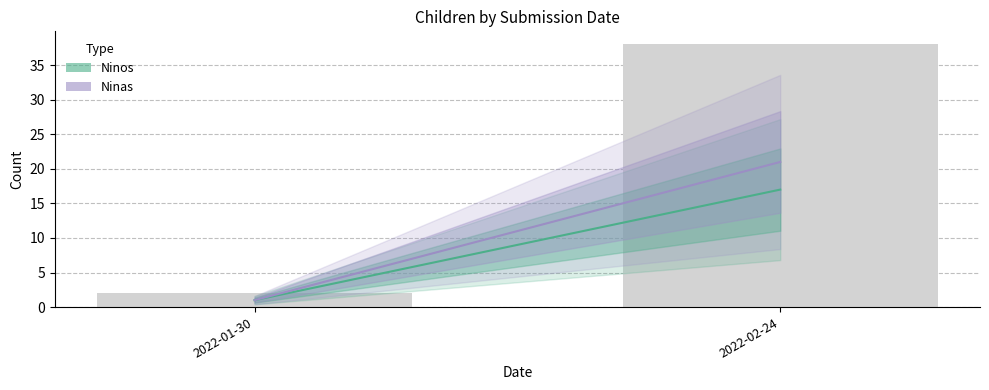

Reading right to left, what are all the values shown in this chart?

38	2